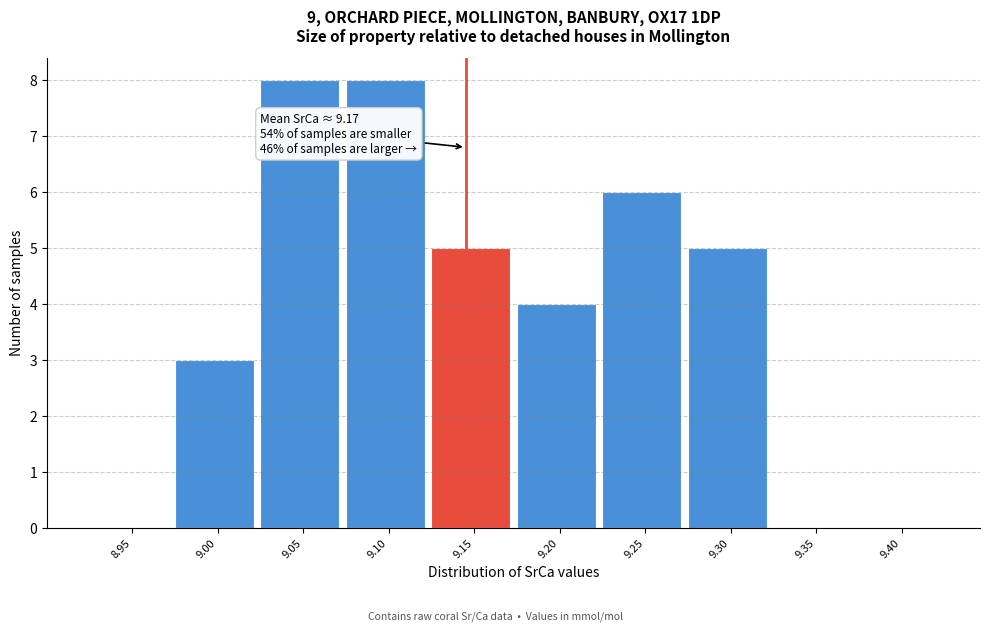

Reading left to right, extract all data points from this chart.

8.95=0	9.00=3	9.05=8	9.10=8	9.15=5	9.20=4	9.25=6	9.30=5	9.35=0	9.40=0